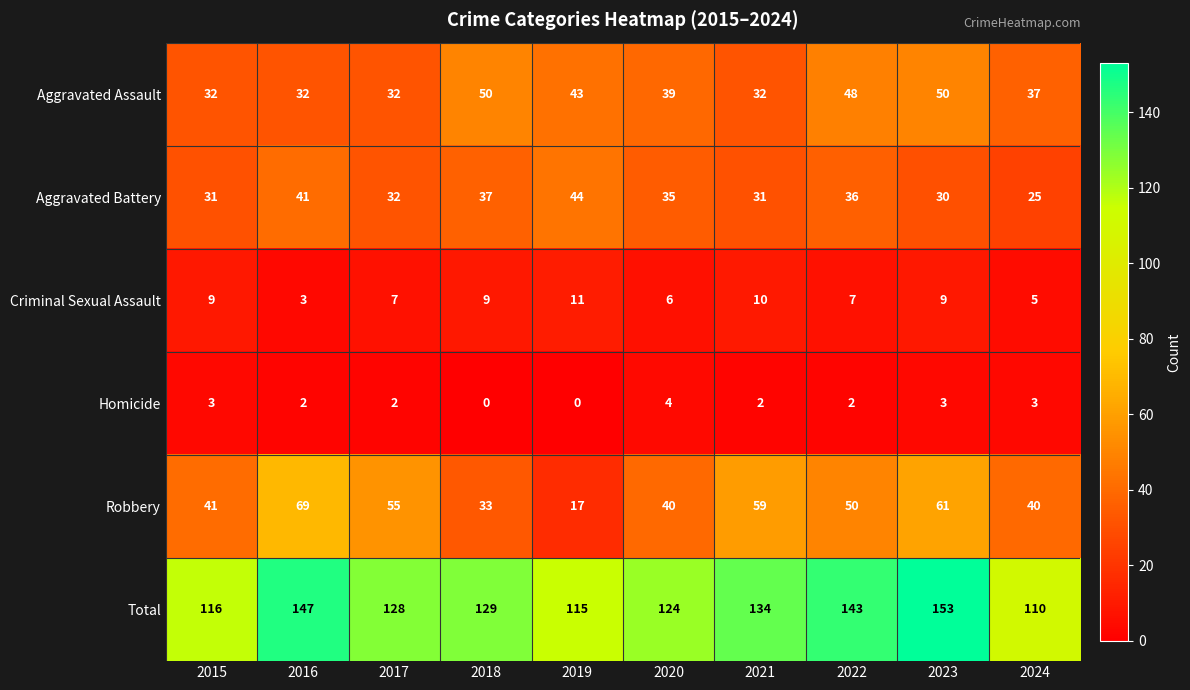

Which series changed the most between 2017 and 2023?

Total